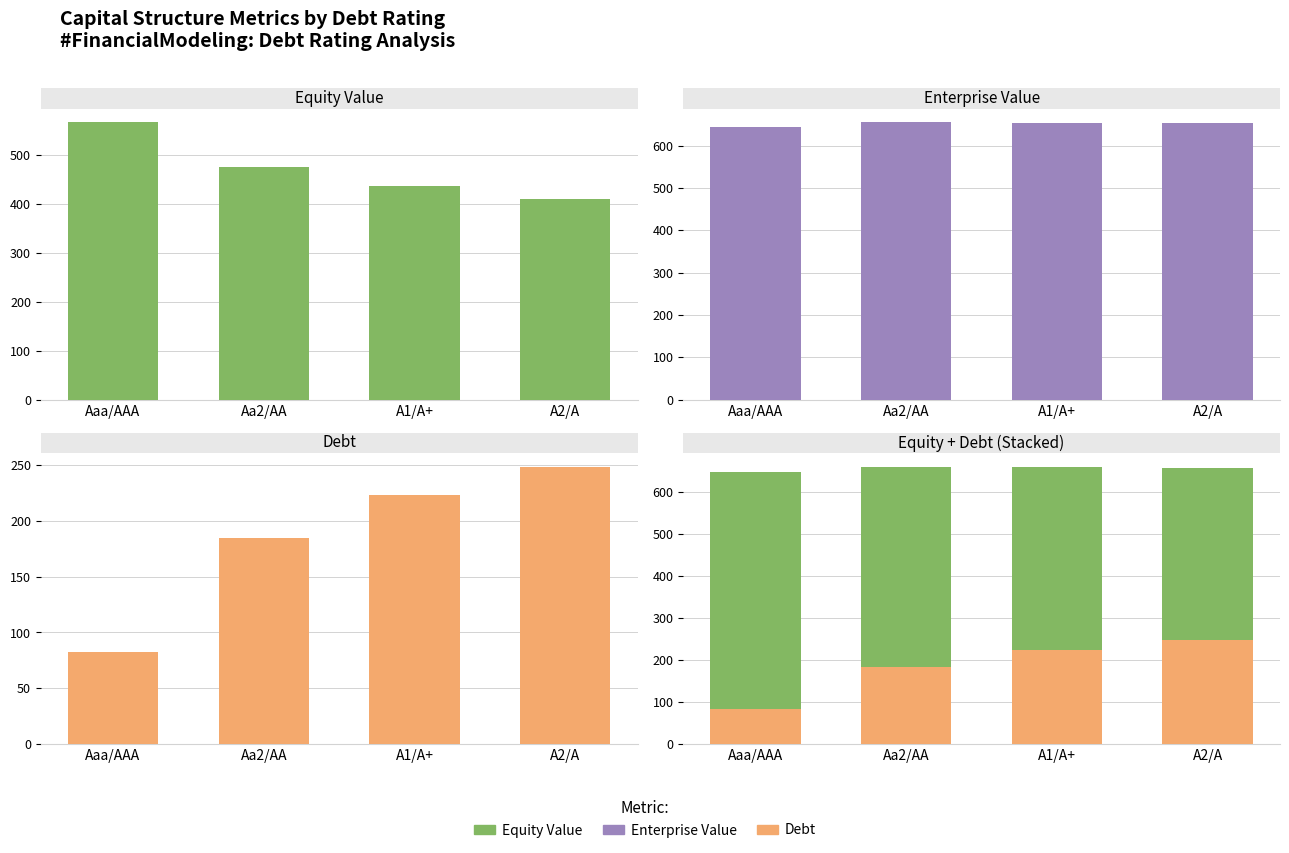

What is the average value of the Debt series?

184.7